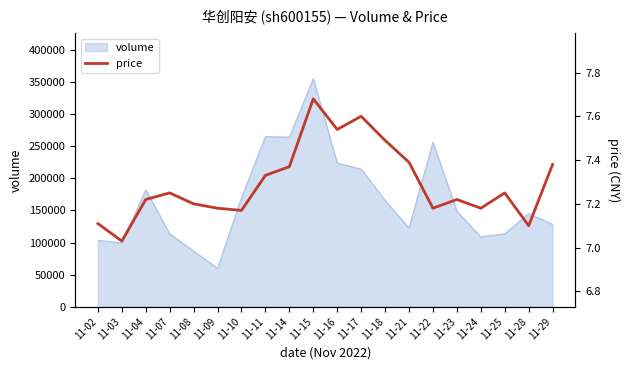

What is the value of the 17th point from the left?

7.2